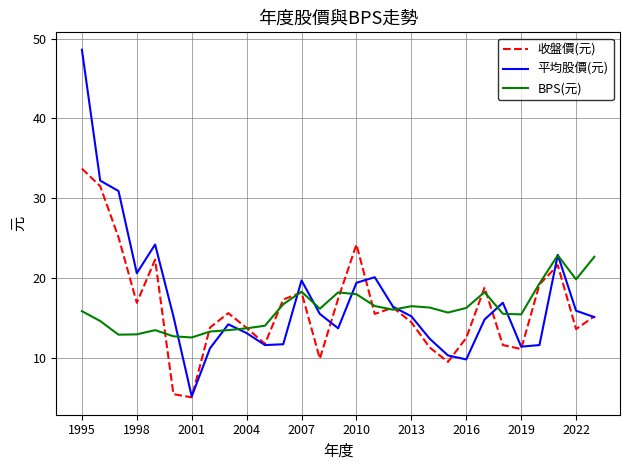

What is the highest value of the 平均股價(元) series?

48.6